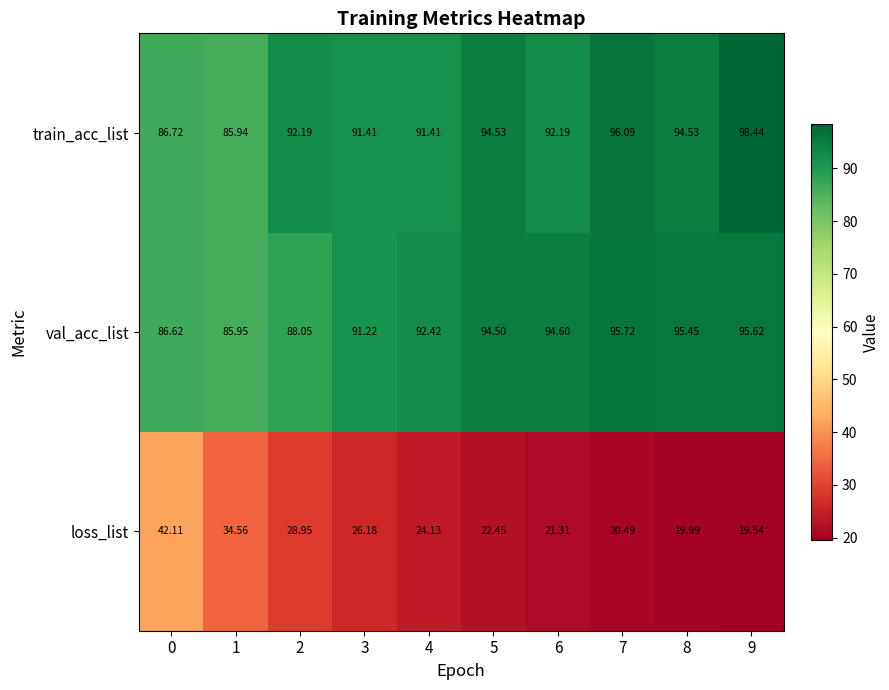

How many data points does each series have?

10